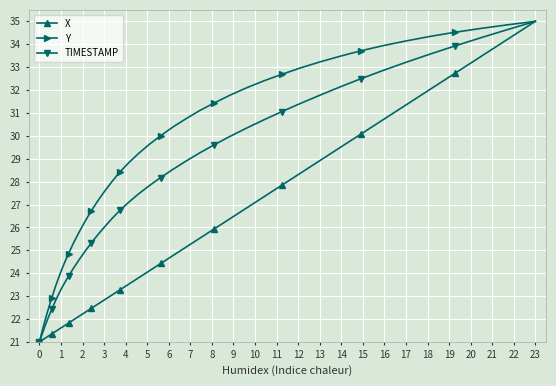

What is the value of the X point at the 40th from the left?

35.0